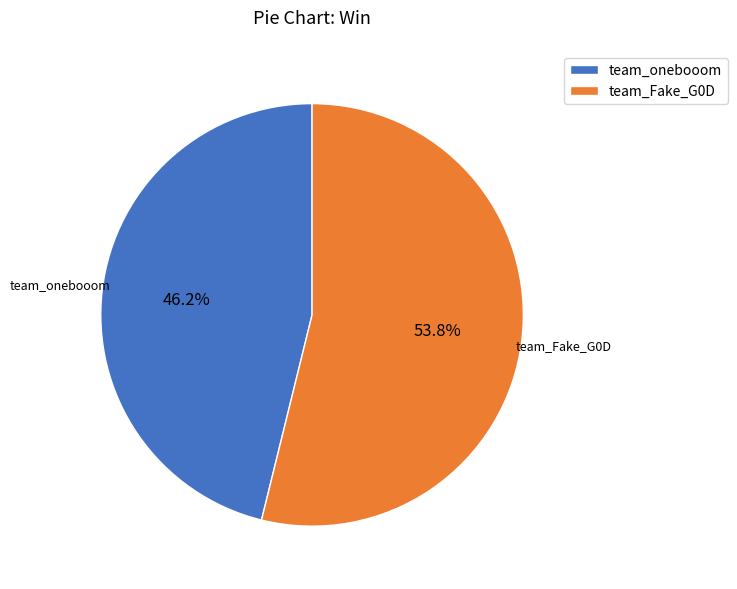

To the nearest percent, what is the difference between the team_Fake_G0D and team_onebooom slice percentages?

8%